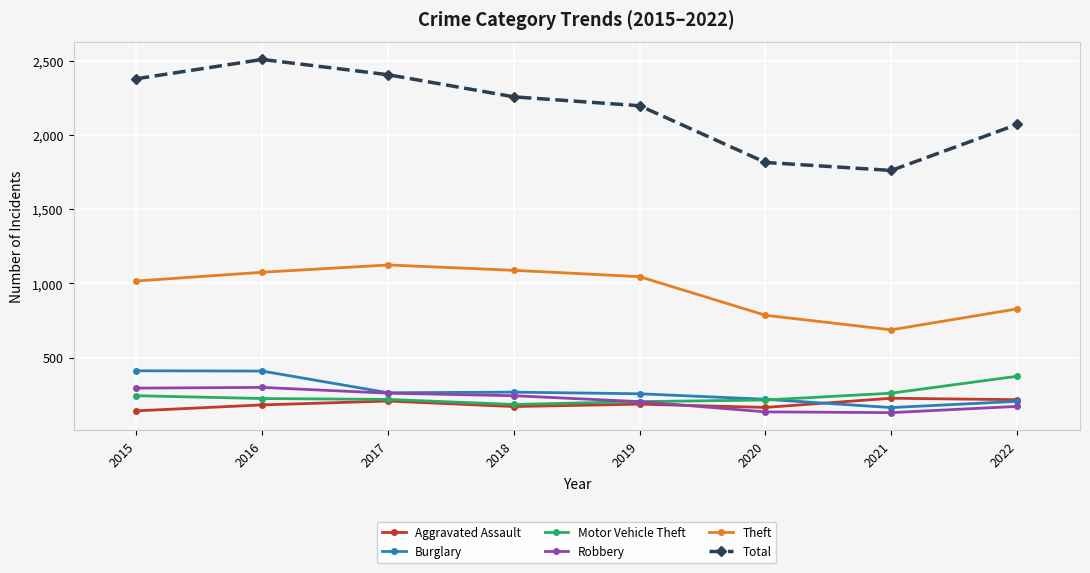

What is the spread (max minus min) of values at 2018?

2087